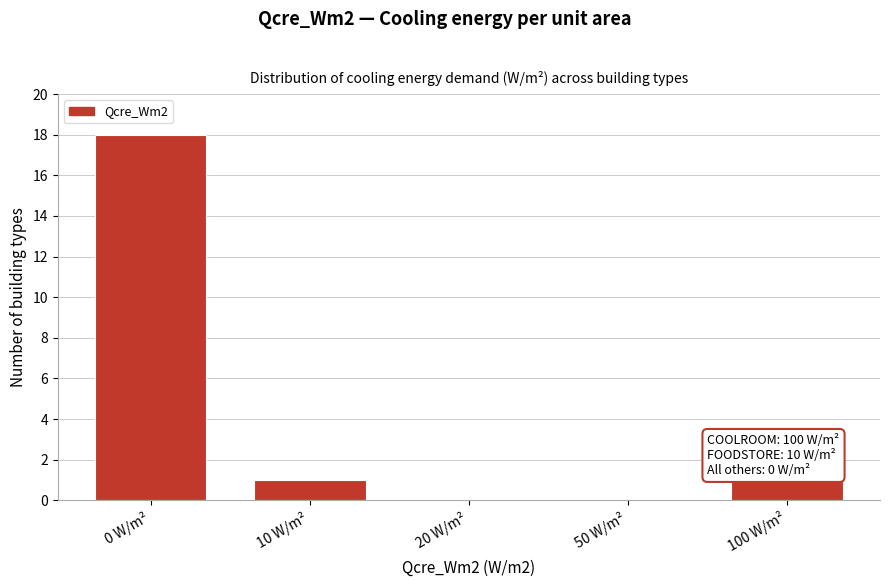

Reading right to left, extract all data points from this chart.

100 W/m²=1	50 W/m²=0	20 W/m²=0	10 W/m²=1	0 W/m²=18